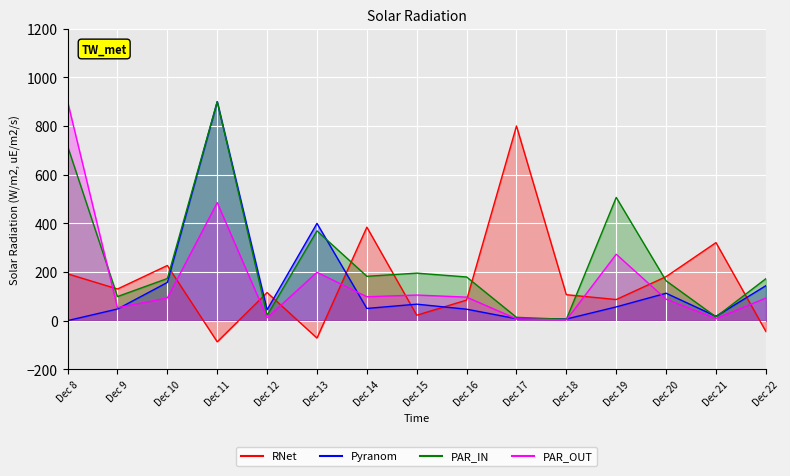

List the series in order of their peak value, lowest first.

RNet, Pyranom, PAR_IN, PAR_OUT